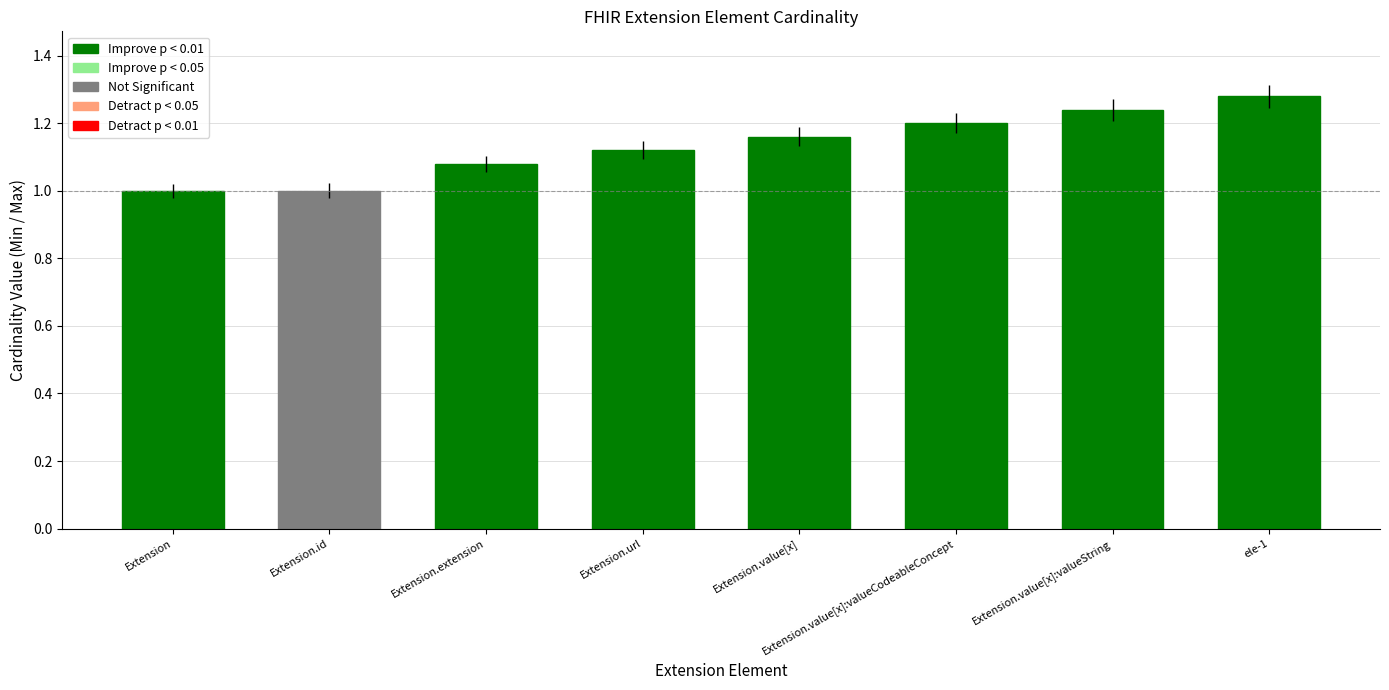

Count the values in the range 1 to 2.

8